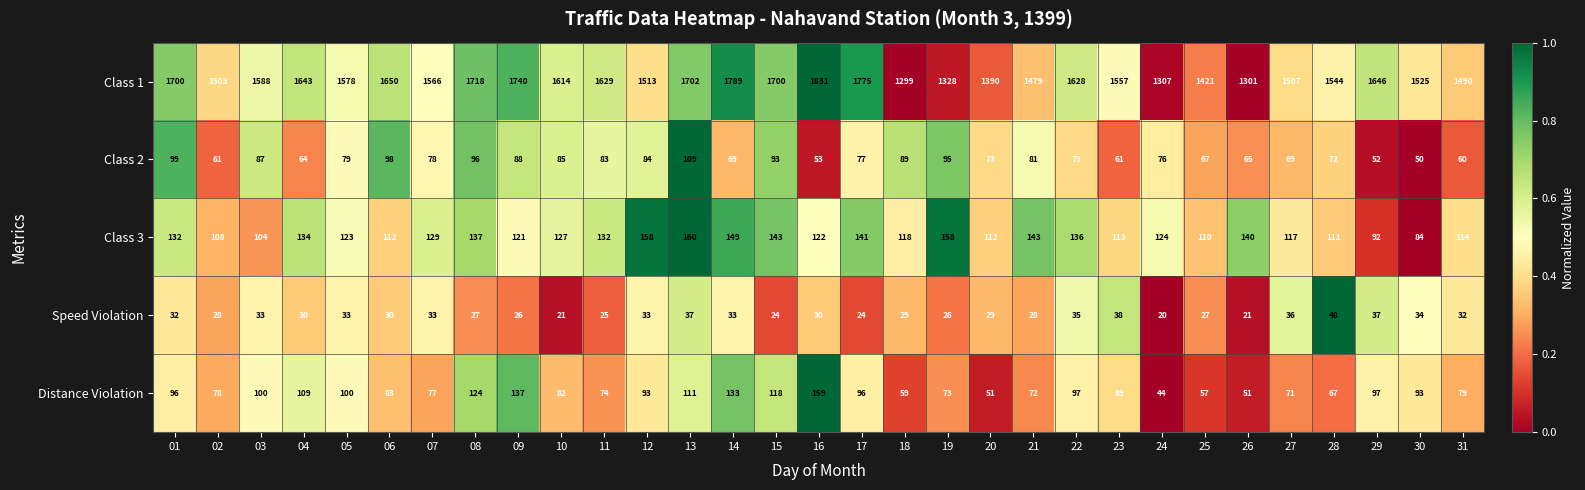

Between 01 and 04, which series saw the biggest shift?

Class 1